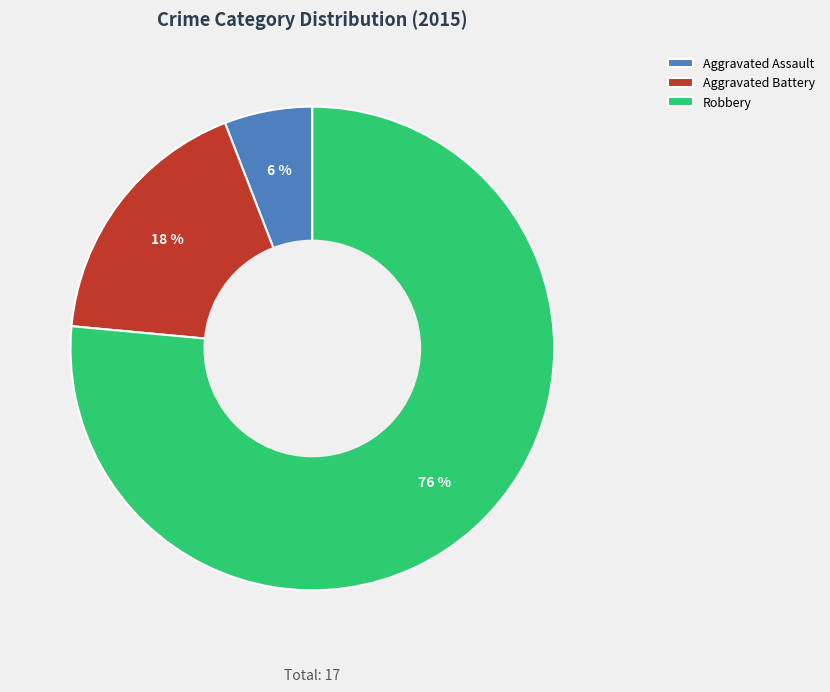

Does any single category account for the majority?

Yes